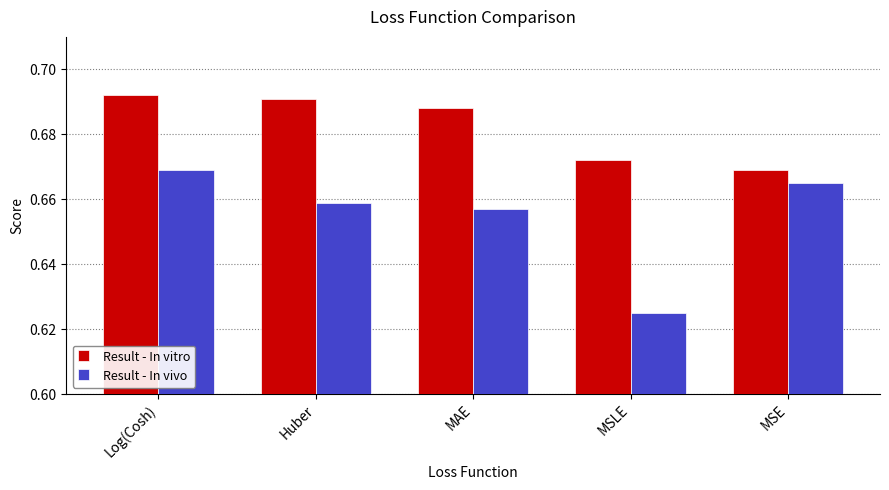

Count the Result - In vivo values in the range 0 to 1.

5